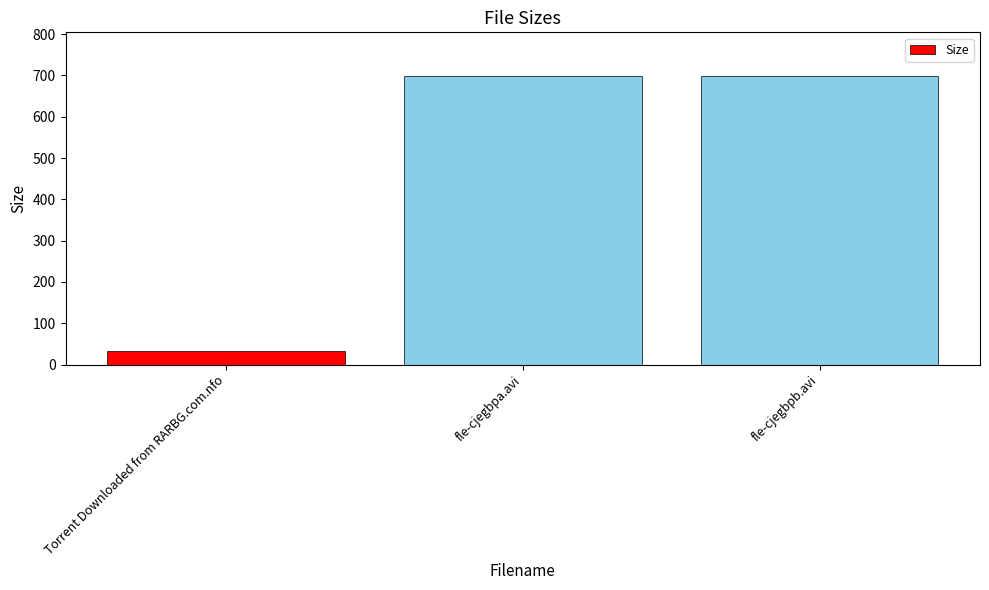

What is the value of the 1st bar from the left?

33.0